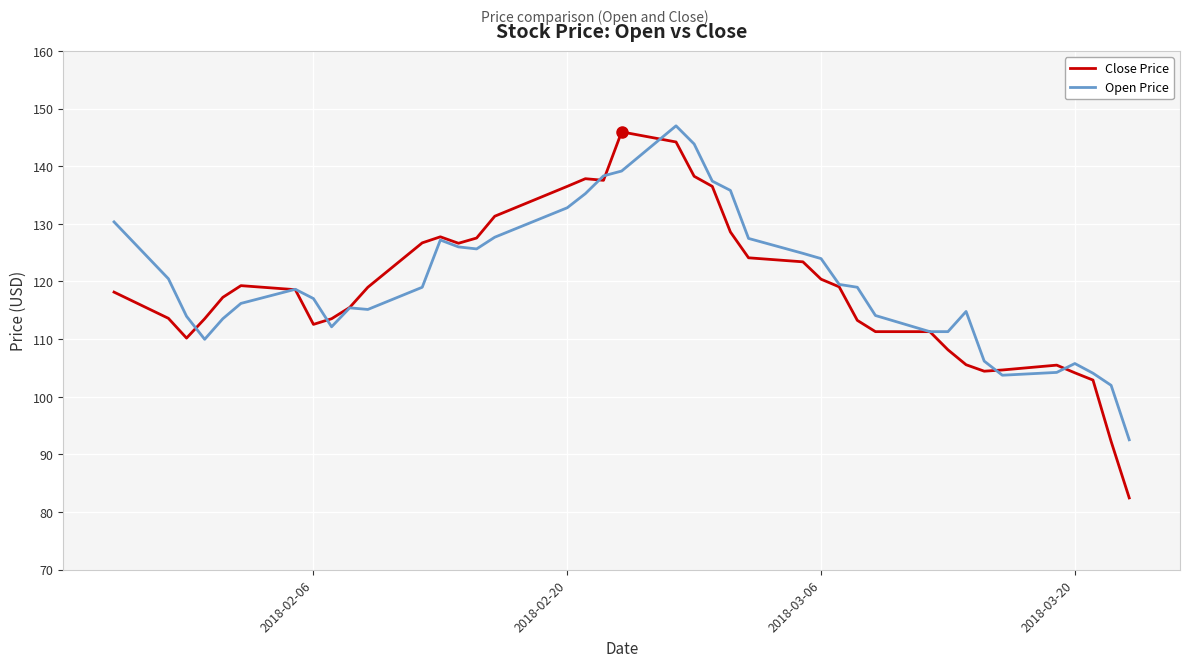

How many lines are shown in the chart?

2